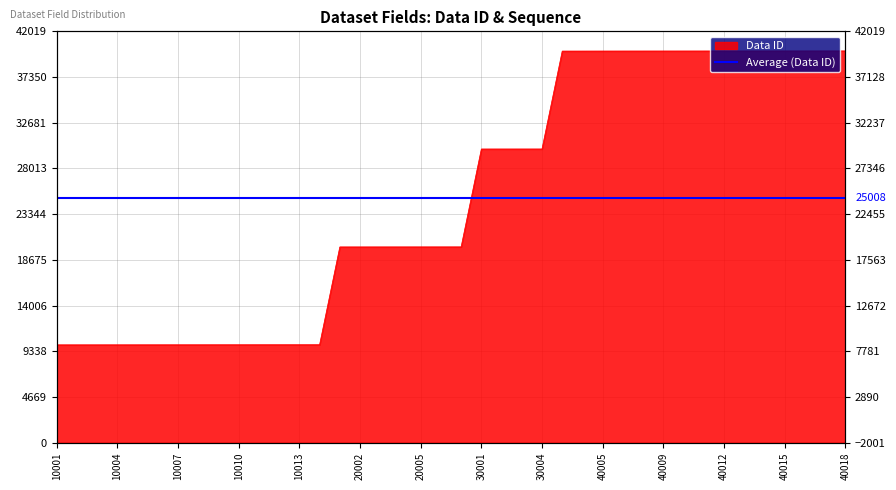

How many categories are shown in the chart?

40